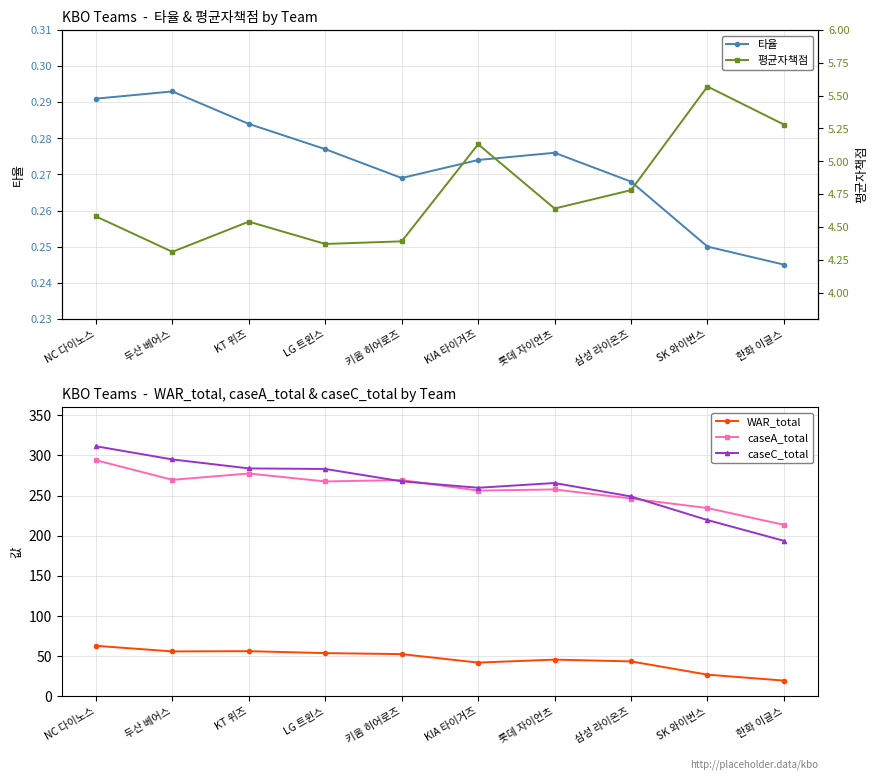

At which category is the sum across all series the highest?

NC 다이노스